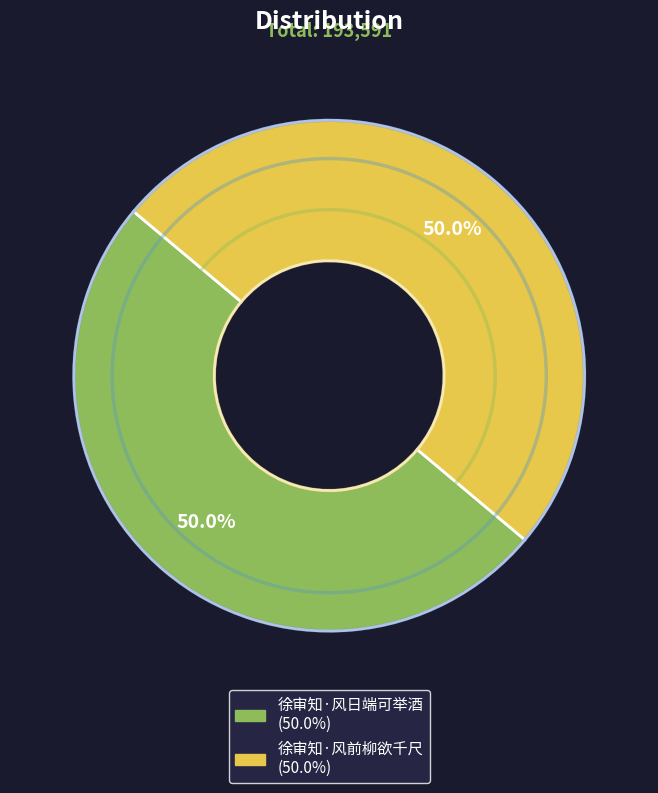

Approximately how many times larger is the value at 徐审知·风日端可举酒 compared to 徐审知·风前柳欲千尺?

1.0